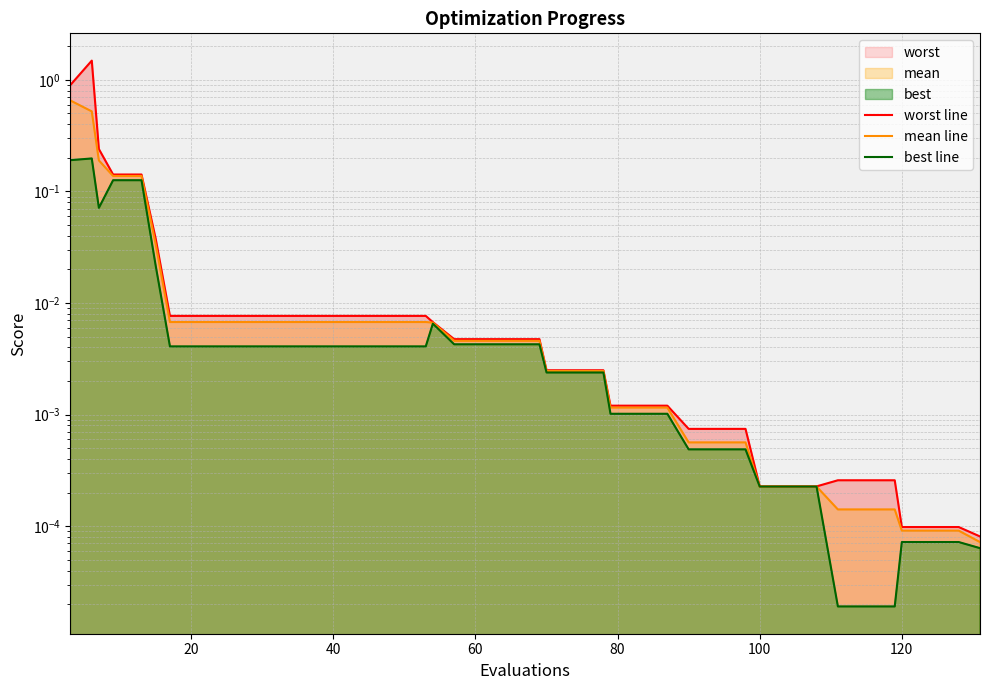

At 120, list the series in order from smallest to largest.

best line, mean line, worst line